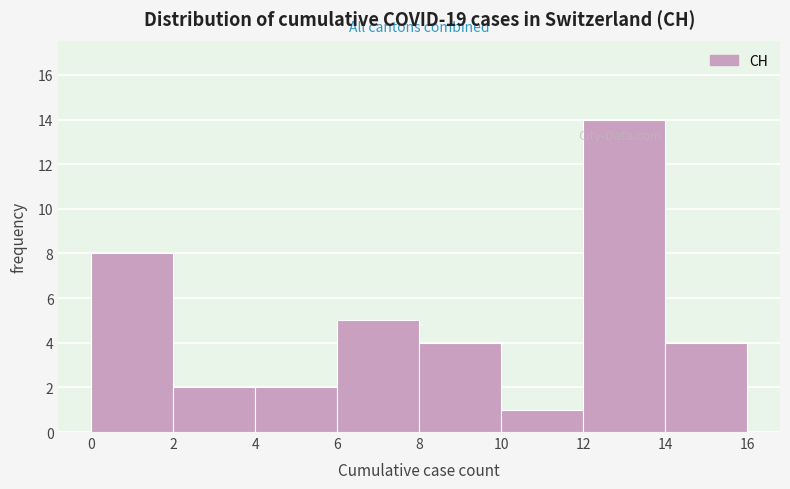

Reading left to right, transcribe this chart: for each bar, give the range it covers on the x-axis and its height. The values are not printed on the chart, so give them approximately, as read against the axis.

0 to 2: 8
2 to 4: 2
4 to 6: 2
6 to 8: 5
8 to 10: 4
10 to 12: 1
12 to 14: 14
14 to 16: 4